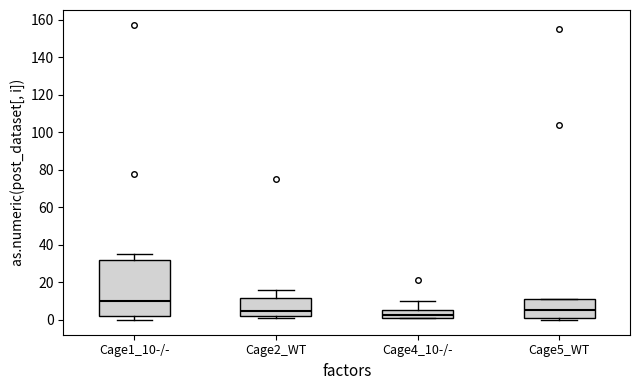

Reading left to right, transcribe this box plot: for each box, give where its median line is, the range the box spans, and where its two whiskers end, as read against the y-axis. The values are not printed on the chart, so give them approximately, as read against the axis.

Cage1_10-/-: median 10, box 2 to 32, whiskers 0 to 34
Cage2_WT: median 4, box 2 to 12, whiskers 0 to 16
Cage4_10-/-: median 2 (just above the box's lower edge), box 2 to 6, whiskers 0 to 10
Cage5_WT: median 6, box 0 to 12, whiskers 0 (just below the box's lower edge) to 12